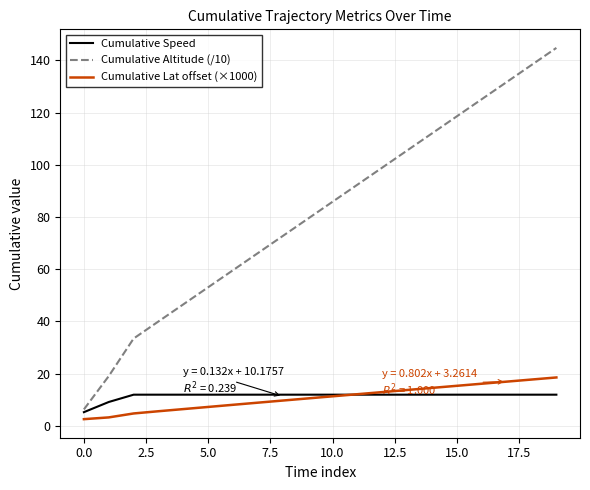

Which series has the largest range (max minus min)?

Cumulative Altitude (/10)